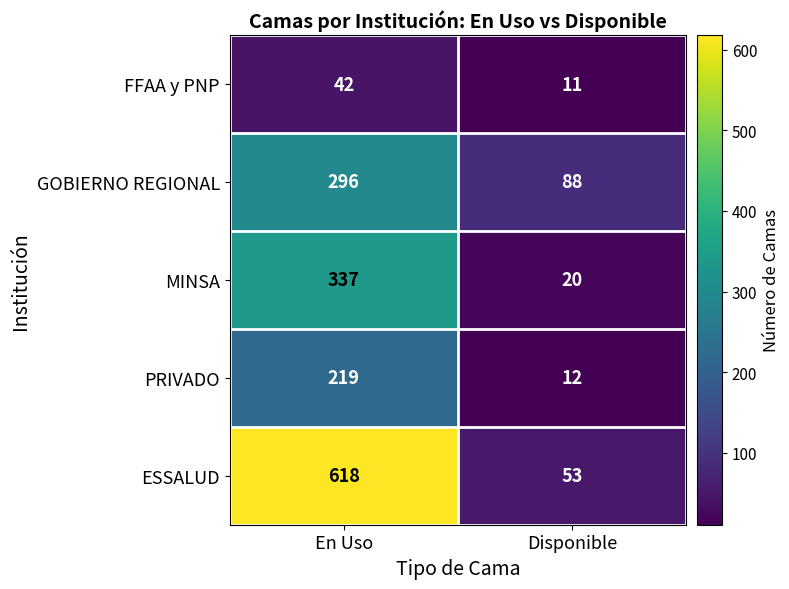

Is it true that PRIVADO equals 47 at En Uso?

False